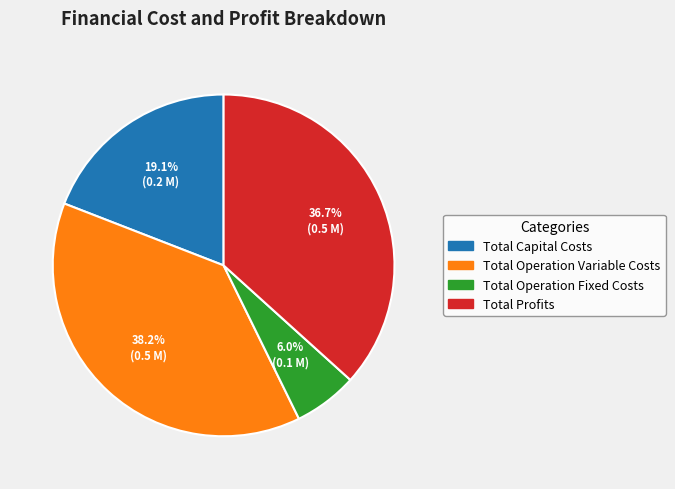

Which slice is the largest?

38.2% (0.5 M)